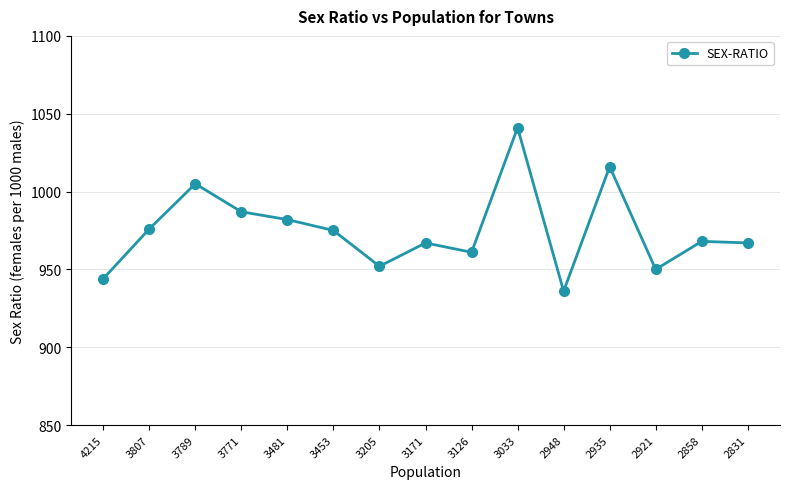

Count the number of data series in this chart.

1